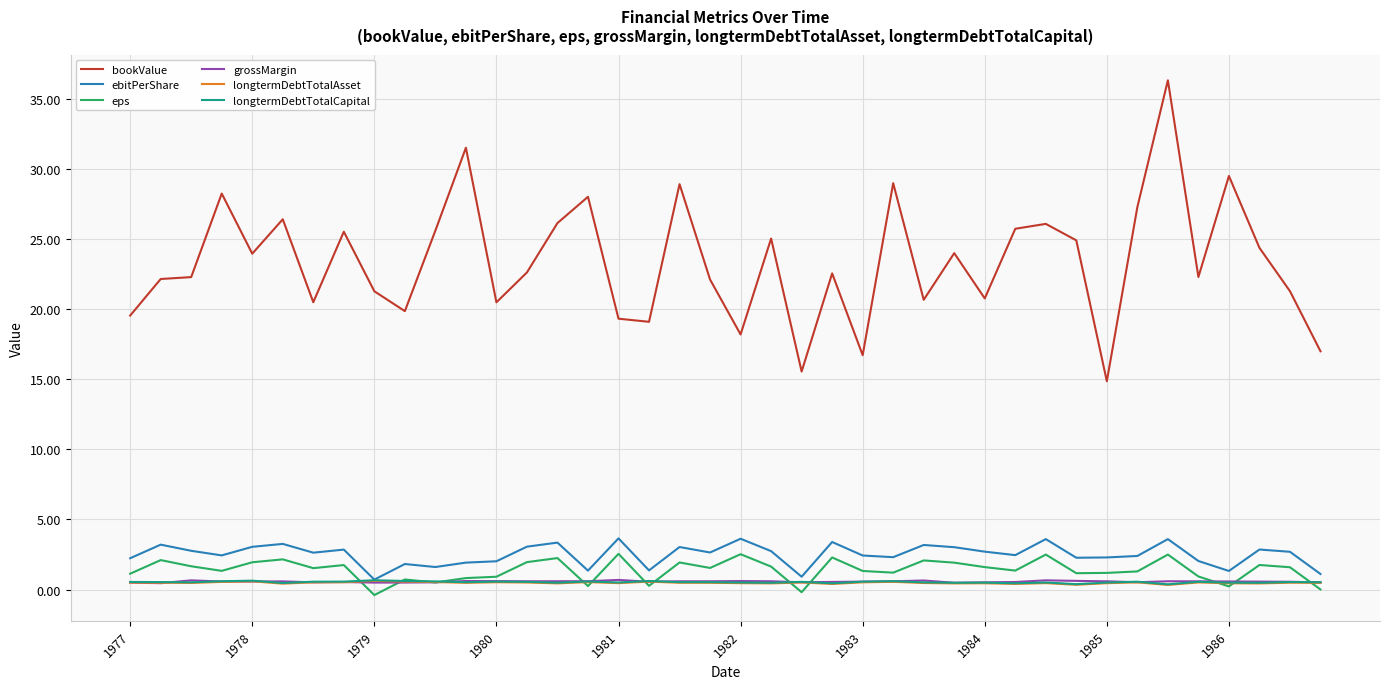

True or false: longtermDebtTotalAsset and bookValue intersect in this chart.

False